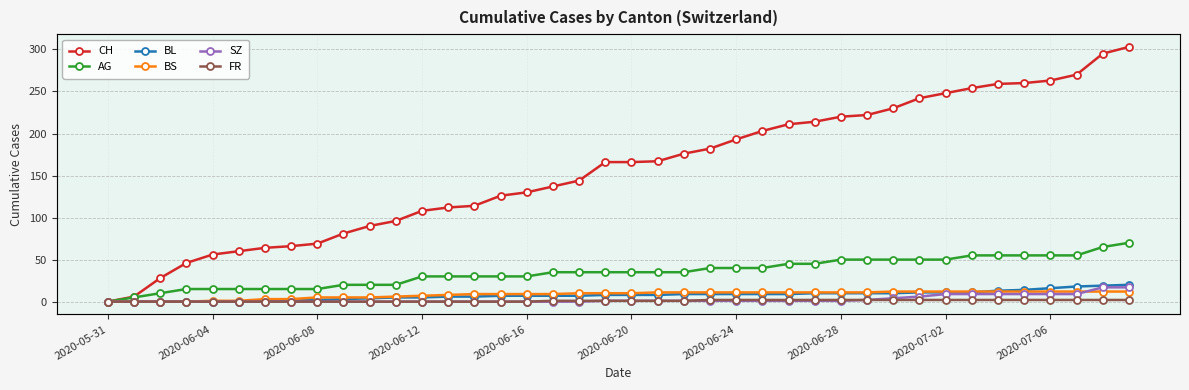

Which series has the largest total across all categories?

CH